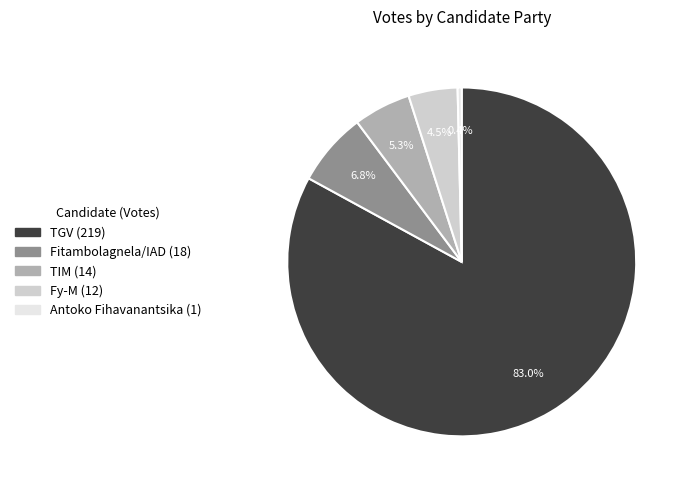

Is TIM (14) the majority of the pie?

No